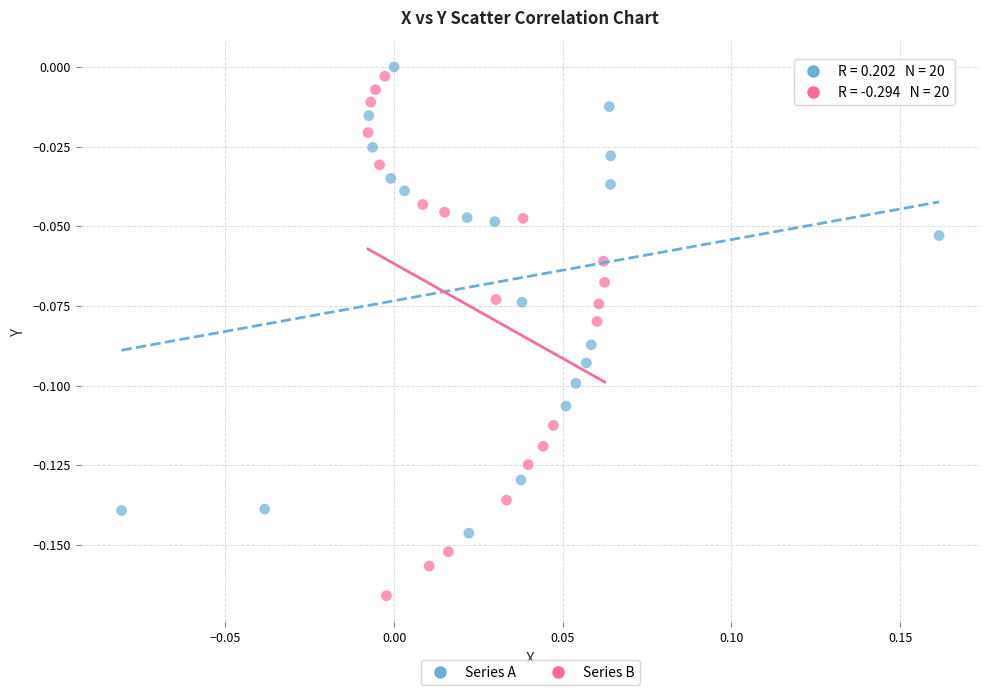

What are all the series names shown in the legend?

Series A, Series B